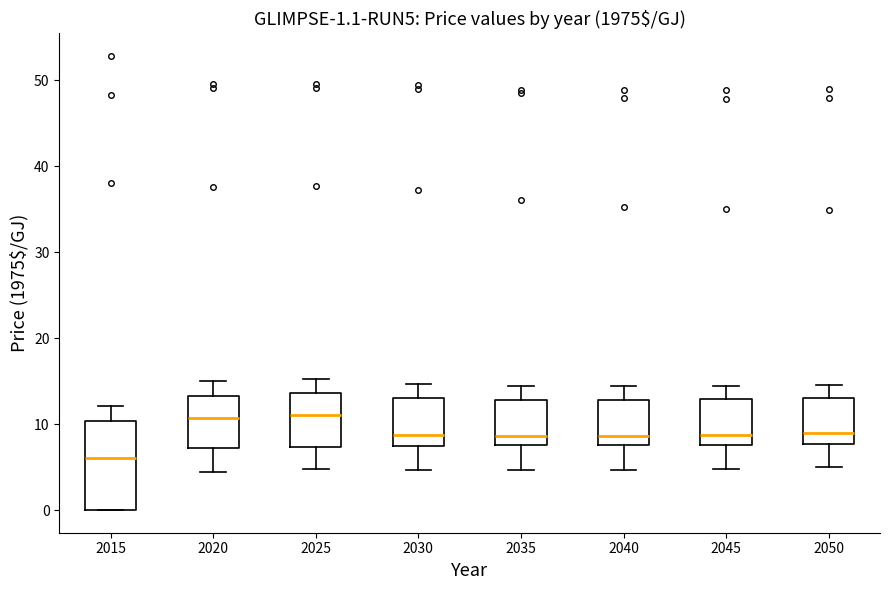

Comparing the boxes themselves (not the whiskers), which one is the tallest?

2015